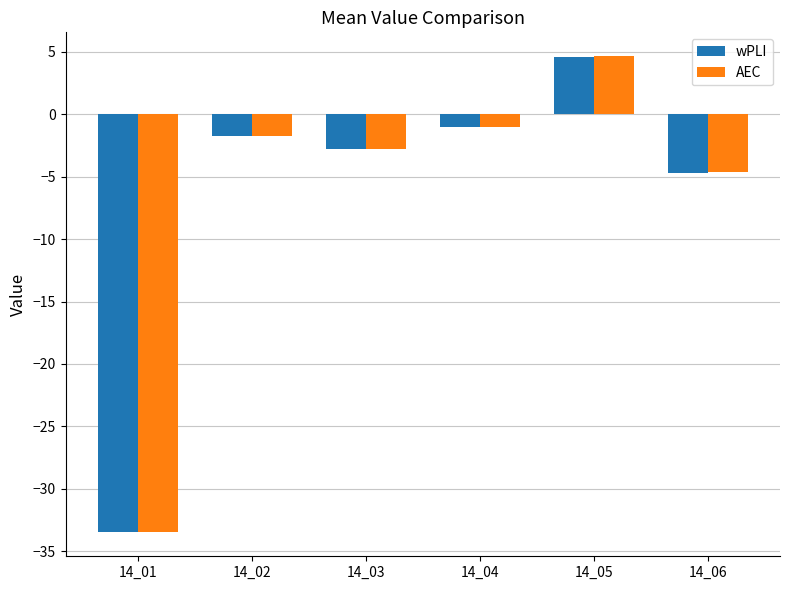

Which series has the widest spread of values?

AEC